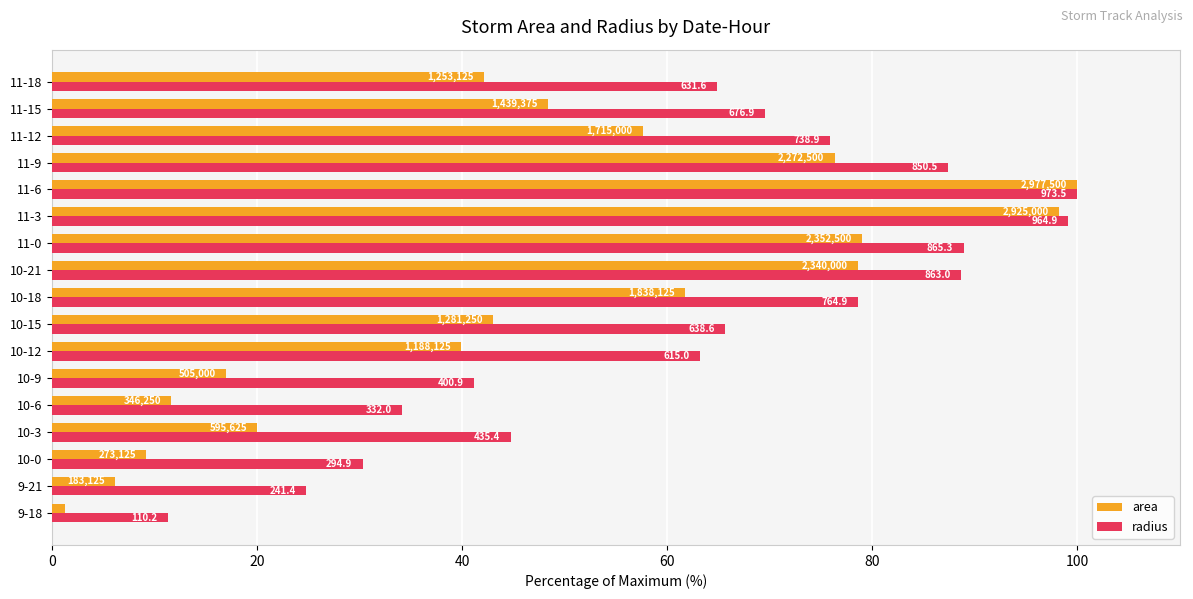

What are all the series names shown in the legend?

area, radius